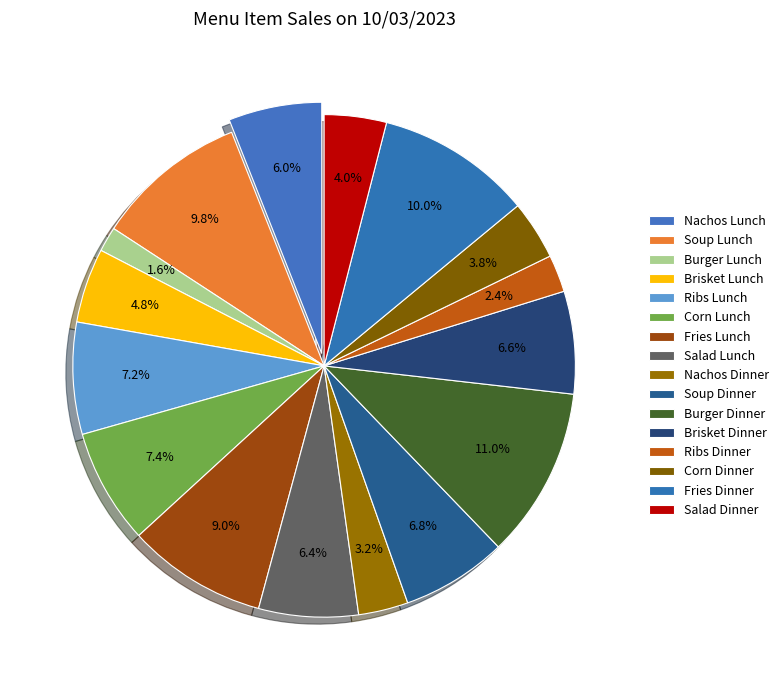

Is there a majority slice in this chart?

No